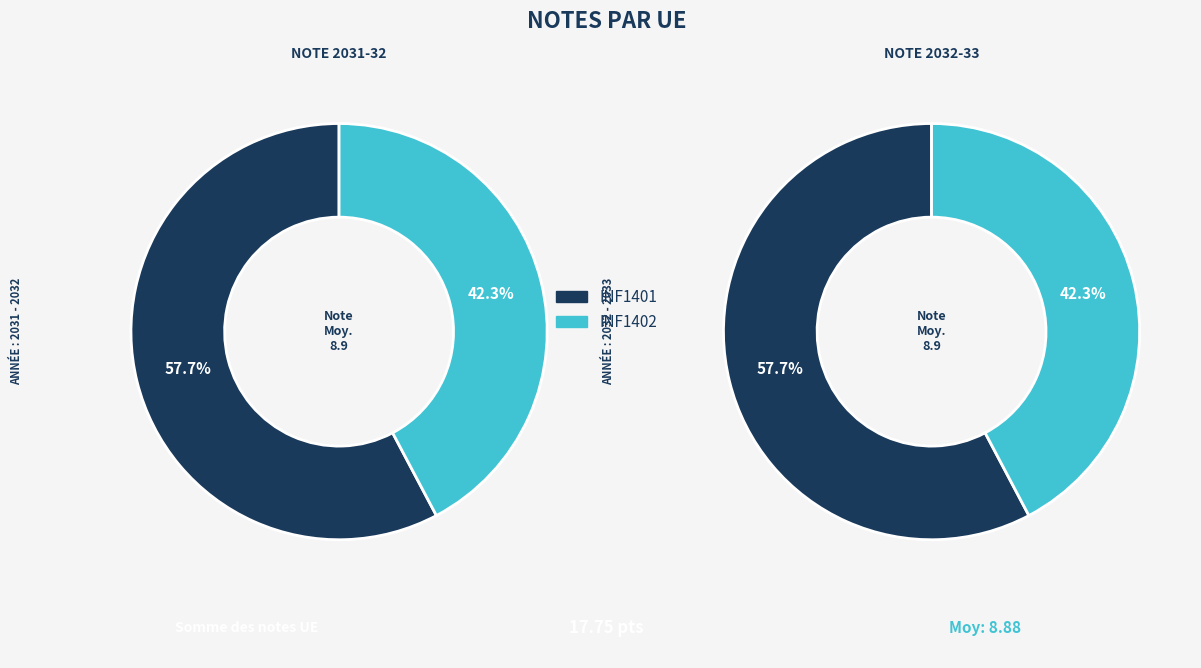

What is the change in value from INF1401 to INF1402?

-2.8